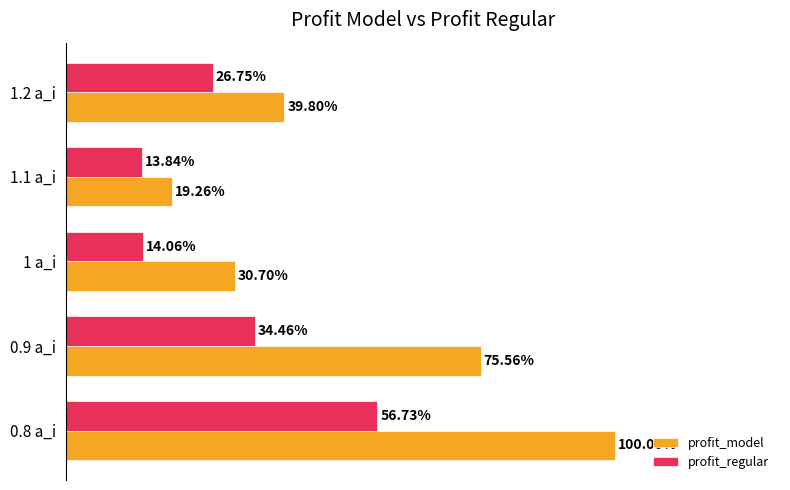

Between 0.8 a_i and 0.9 a_i, which series saw the biggest shift?

profit_model